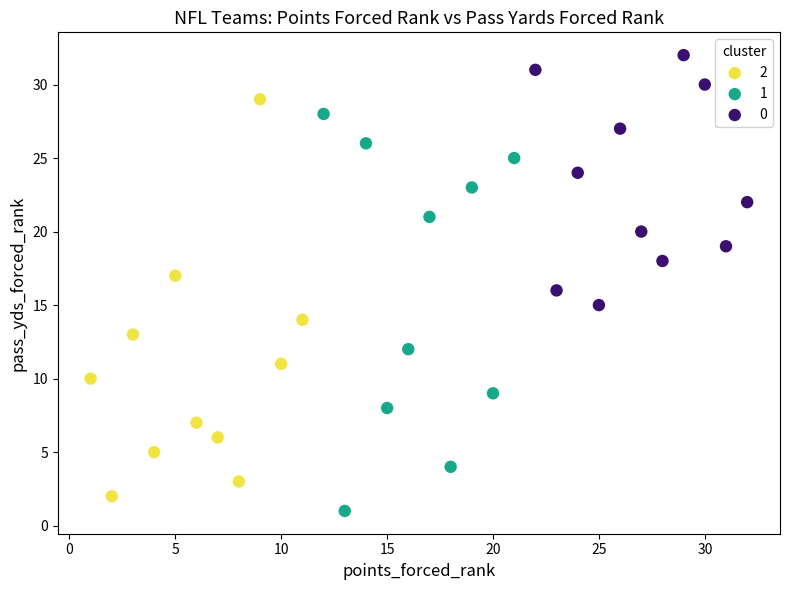

What are all the series names shown in the legend?

2, 1, 0